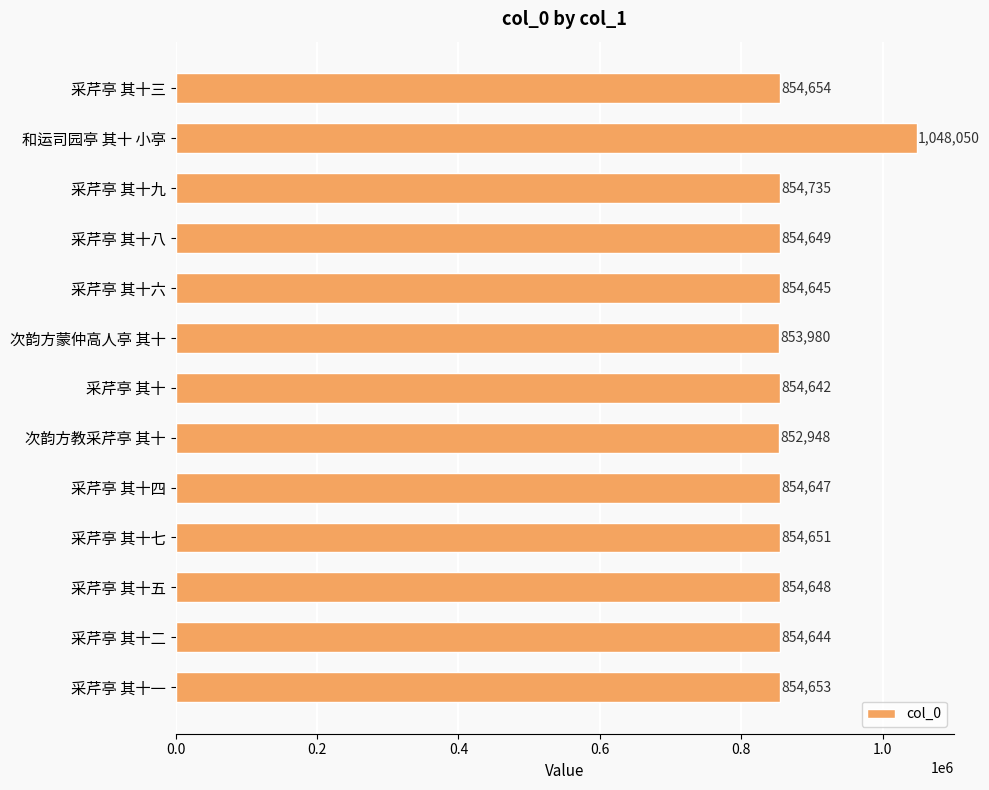

Which category has the highest value across all series?

和运司园亭 其十 小亭